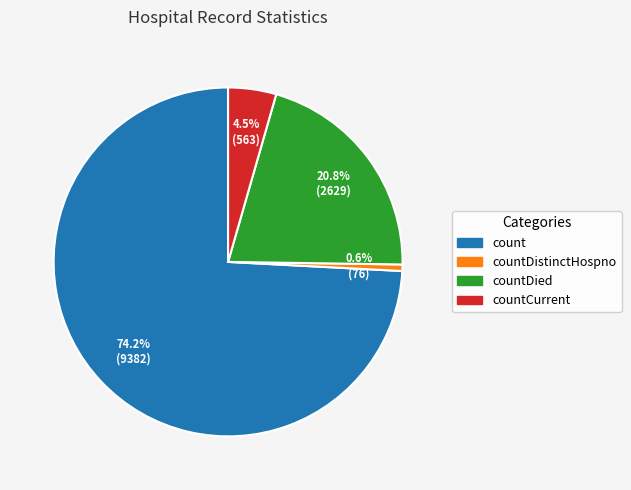

Count the number of slices in the pie.

4